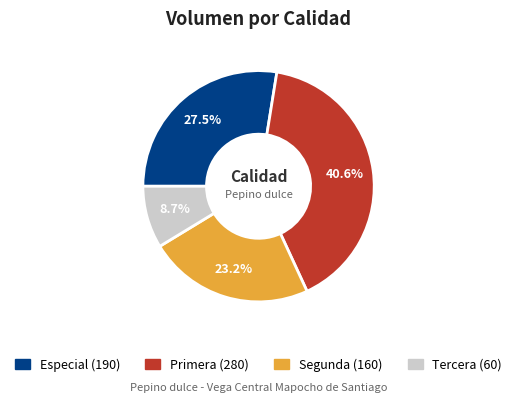

To the nearest percent, what is the difference between the largest and smallest slice percentages?

32%